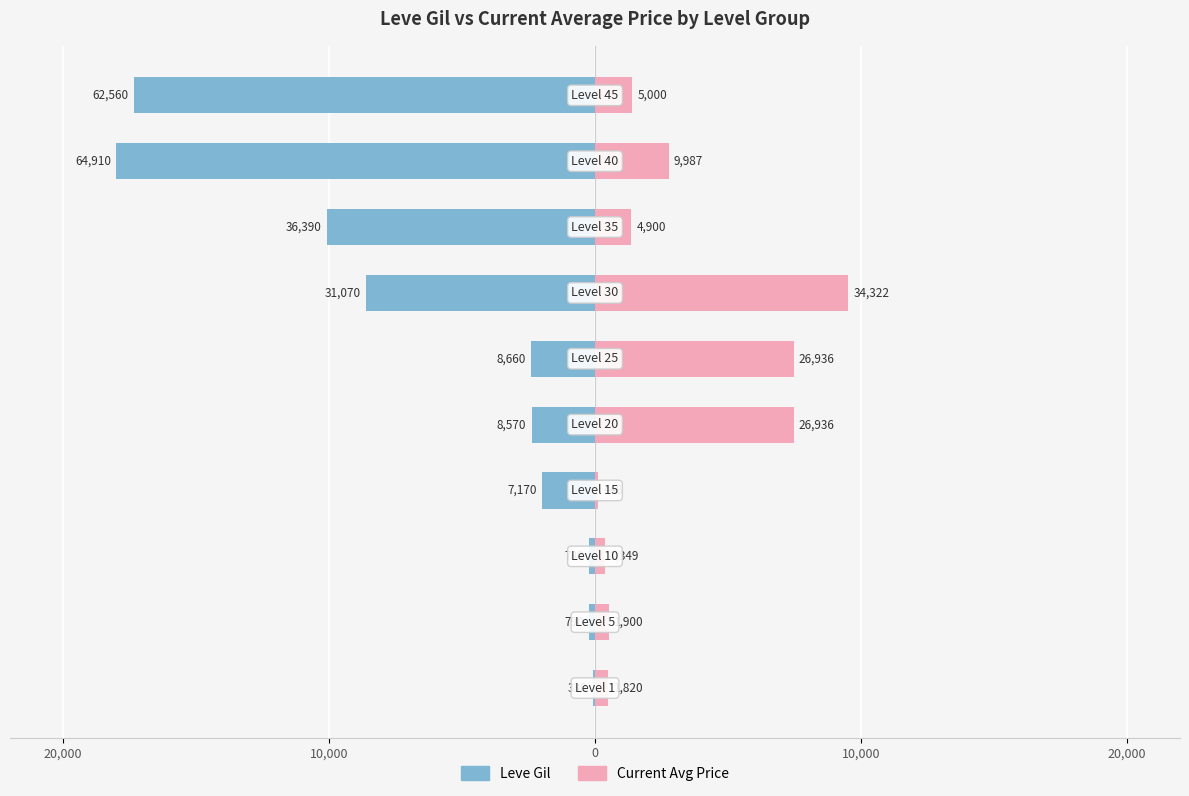

The value of Current Avg Price at 20,000 is 0.8. True or false?

False